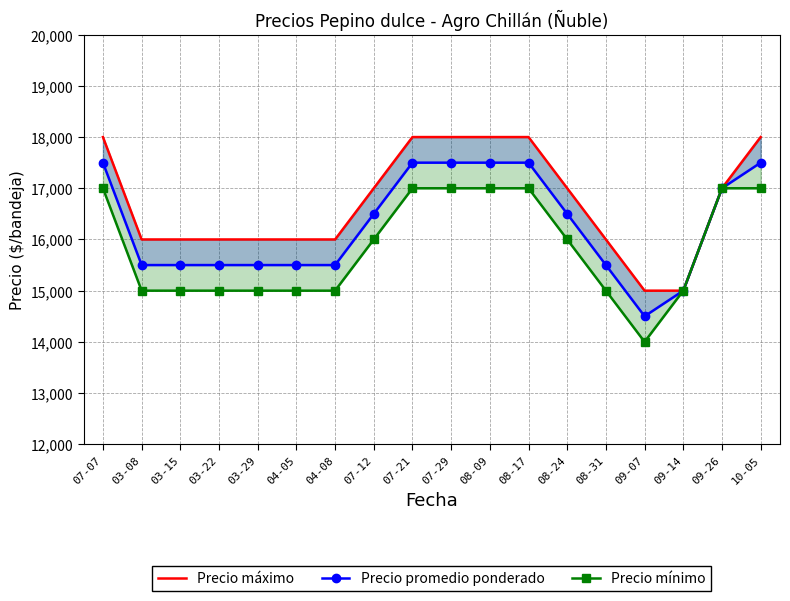

Does the chart have visible grid lines?

Yes